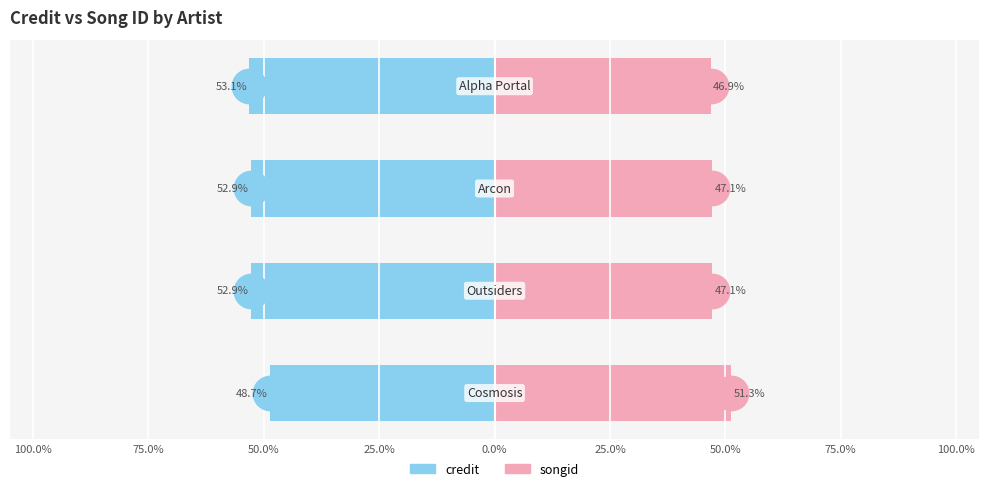

Are the bars horizontal?

Yes